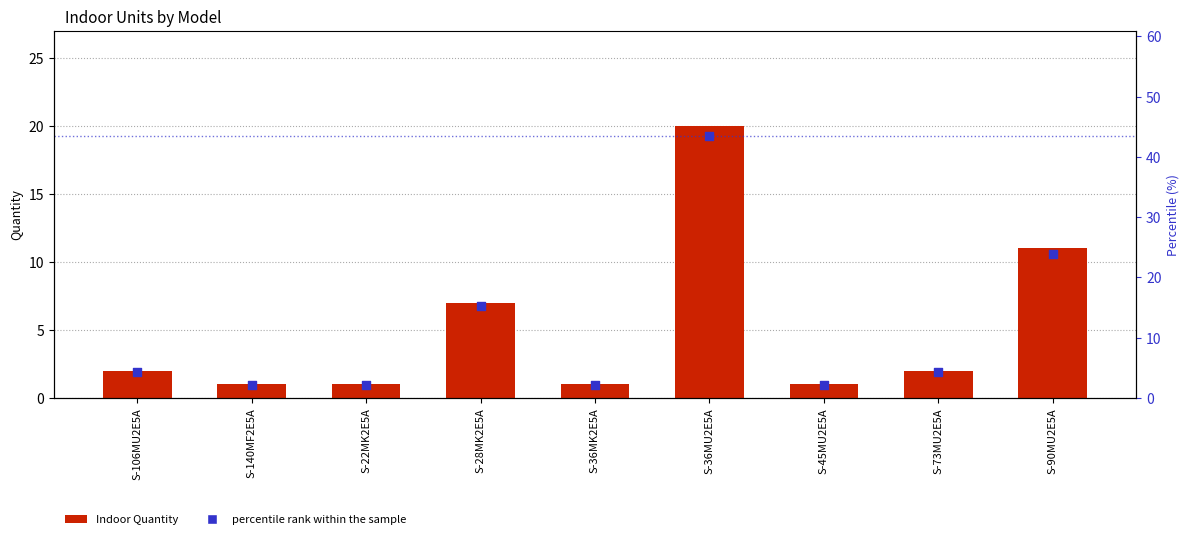

At which category is the sum across all series the highest?

S-36MU2E5A